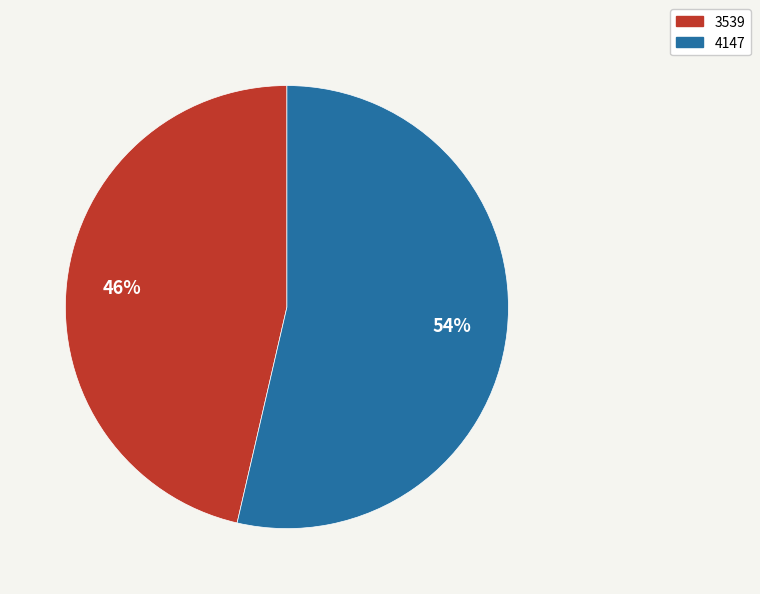

Which category accounts for the majority?

4147